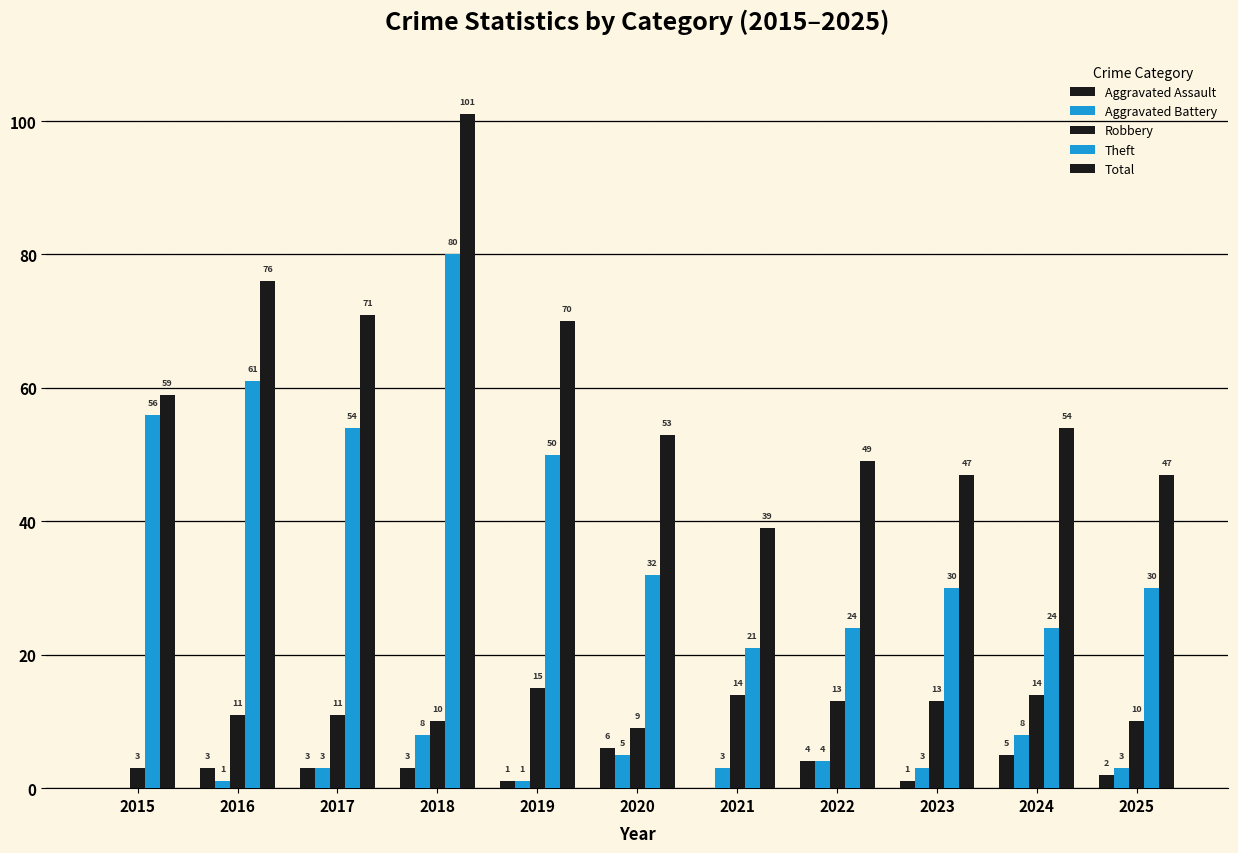

Does the chart contain stacked bars?

No